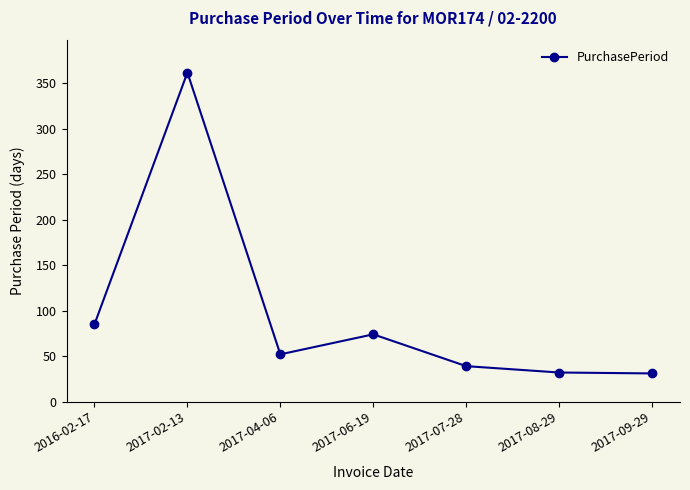

What position from the right is 2016-02-17?

7